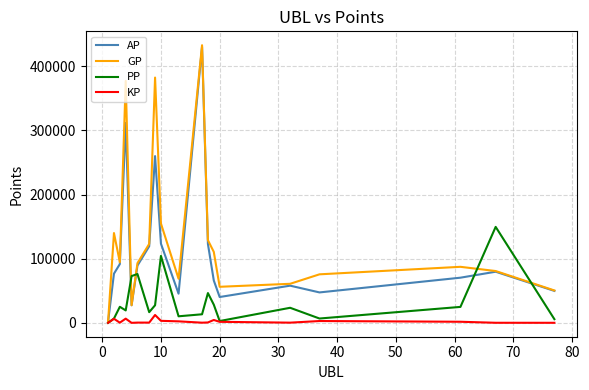

Which series has the largest total across all categories?

GP